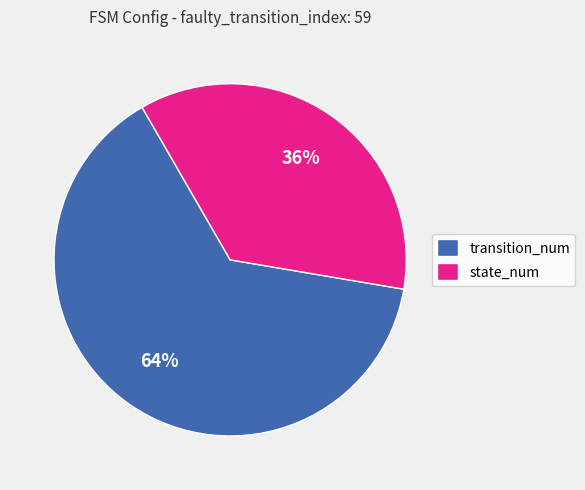

Between transition_num and state_num, which is larger?

transition_num